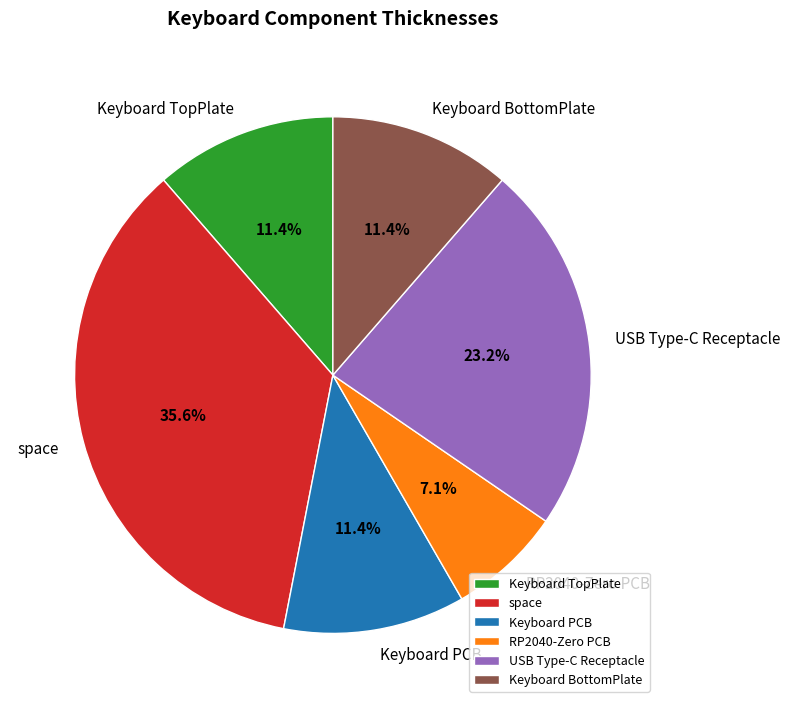

To the nearest percent, what is the difference between the largest and smallest slice percentages?

28%